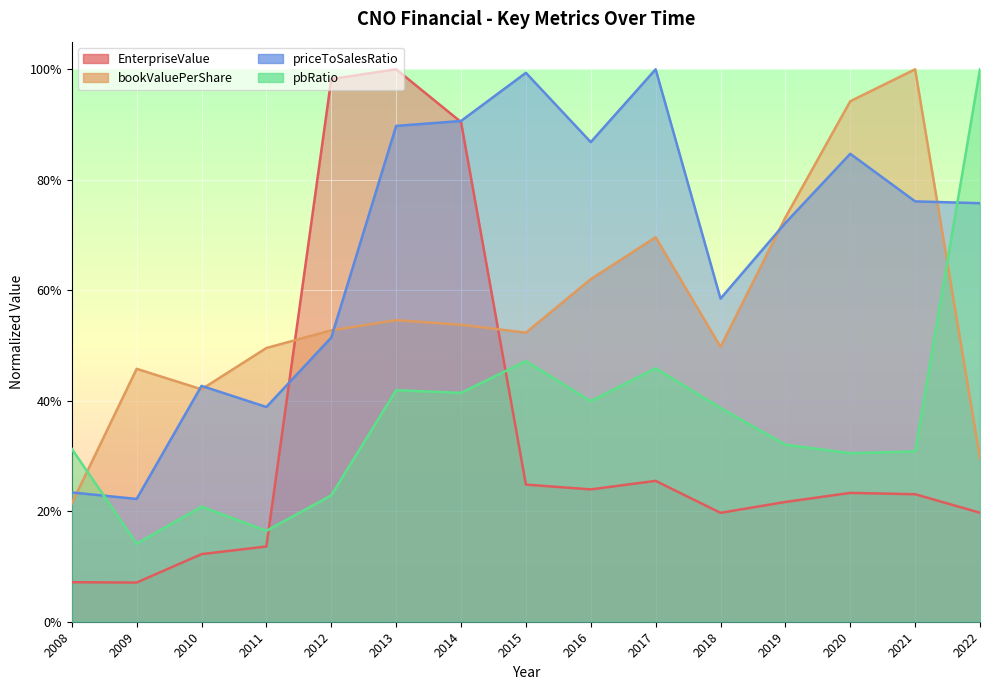

True or false: priceToSalesRatio has more than 0 interior local peaks.

True